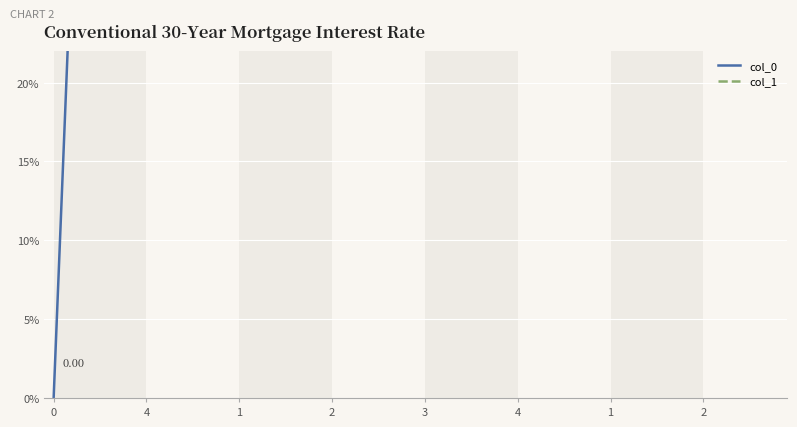

How many lines are shown in the chart?

2